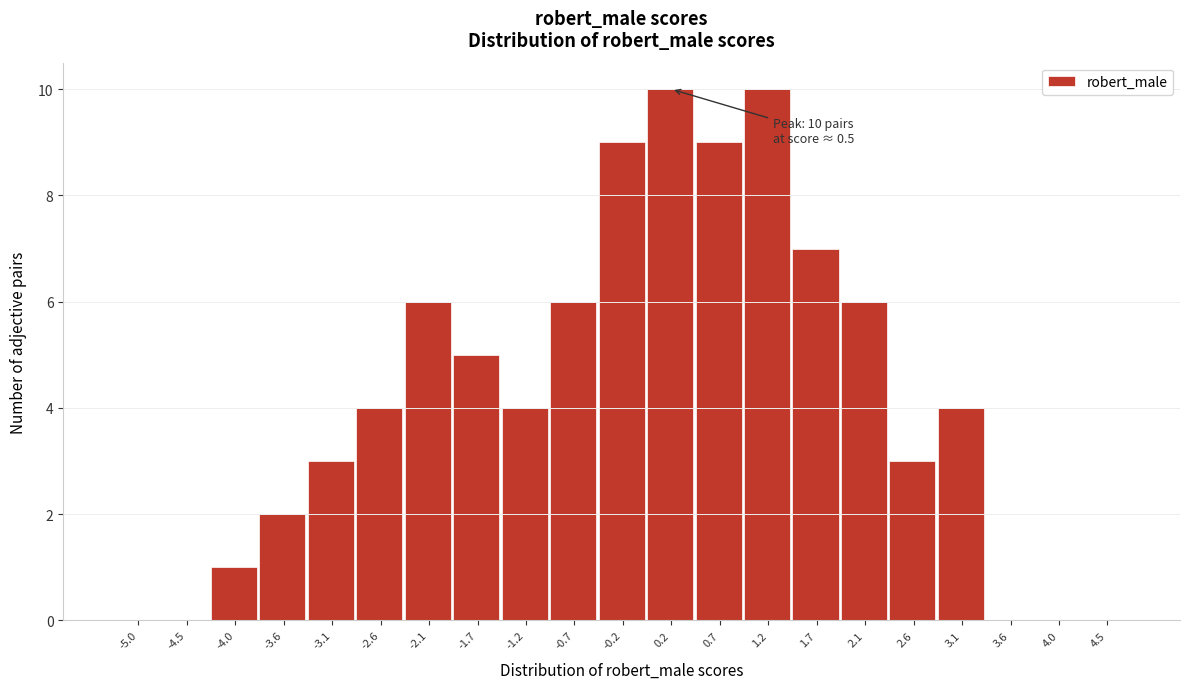

Reading left to right, extract all data points from this chart.

-5.0=0	-4.5=0	-4.0=1	-3.6=2	-3.1=3	-2.6=4	-2.1=6	-1.7=5	-1.2=4	-0.7=6	-0.2=9	0.2=10	0.7=9	1.2=10	1.7=7	2.1=6	2.6=3	3.1=4	3.6=0	4.0=0	4.5=0